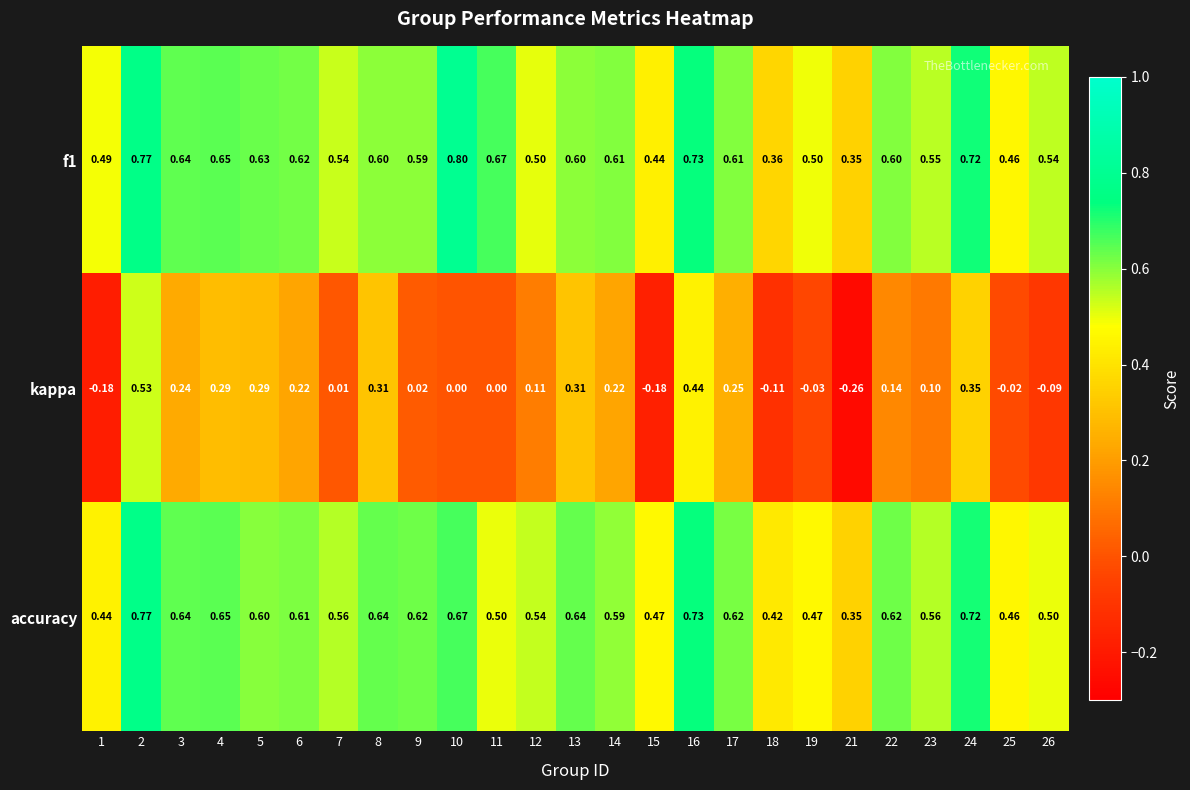

At 15, list the series in order from largest to smallest.

accuracy, f1, kappa